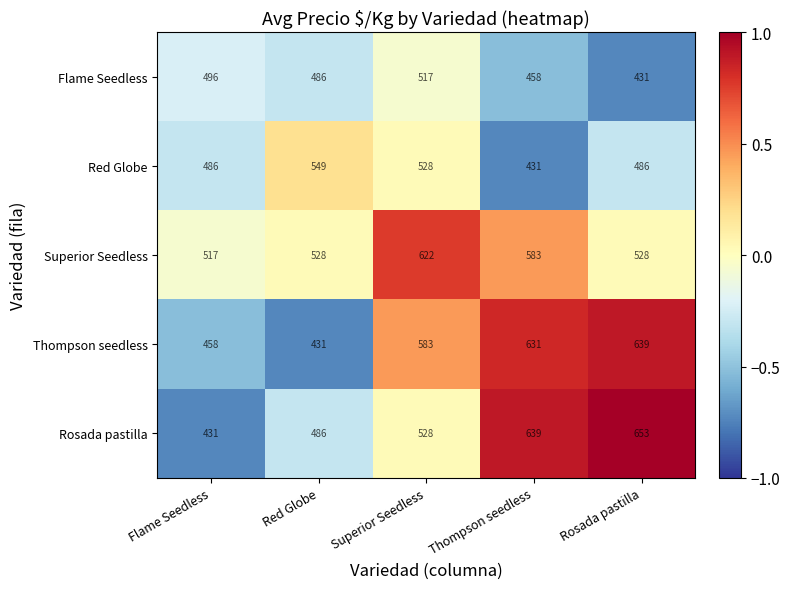

What is the minimum value shown in the chart?

431